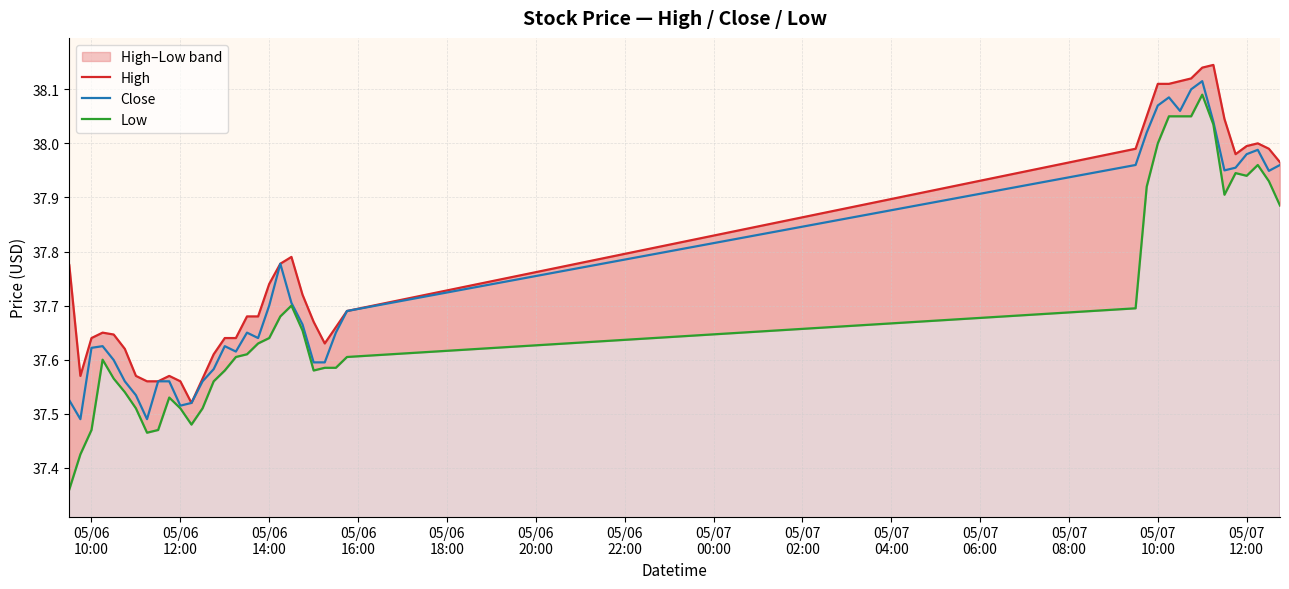

Reading left to right, what are all the values shown in this chart?

High: 37.8	37.6	37.6	37.7	37.6	37.6	37.6	37.6	37.6	37.6	37.6	37.5	37.6	37.6	37.6	37.6	37.7	37.7	37.7	37.8	37.8	37.7	37.7	37.6	37.7	37.7	38.0	38.0	38.1	38.1	38.1	38.1	38.1	38.1	38.0	38.0	38.0	38.0	38.0	38.0
Close: 37.5	37.5	37.6	37.6	37.6	37.6	37.5	37.5	37.6	37.6	37.5	37.5	37.6	37.6	37.6	37.6	37.7	37.6	37.7	37.8	37.7	37.7	37.6	37.6	37.7	37.7	38.0	38.0	38.1	38.1	38.1	38.1	38.1	38.0	38.0	38.0	38.0	38.0	37.9	38.0
Low: 37.4	37.4	37.5	37.6	37.6	37.5	37.5	37.5	37.5	37.5	37.5	37.5	37.5	37.6	37.6	37.6	37.6	37.6	37.6	37.7	37.7	37.7	37.6	37.6	37.6	37.6	37.7	37.9	38.0	38.0	38.0	38.0	38.1	38.0	37.9	37.9	37.9	38.0	37.9	37.9